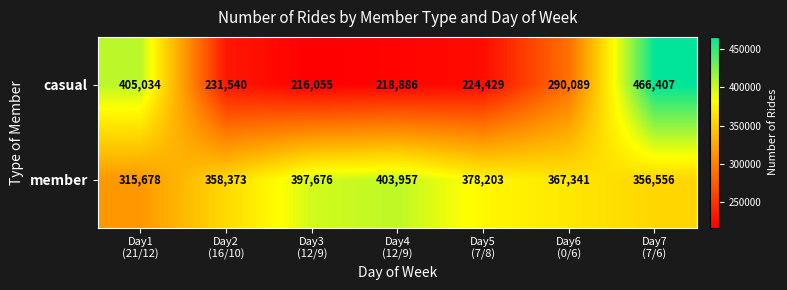

At how many categories does at least one series exceed 285904?

7